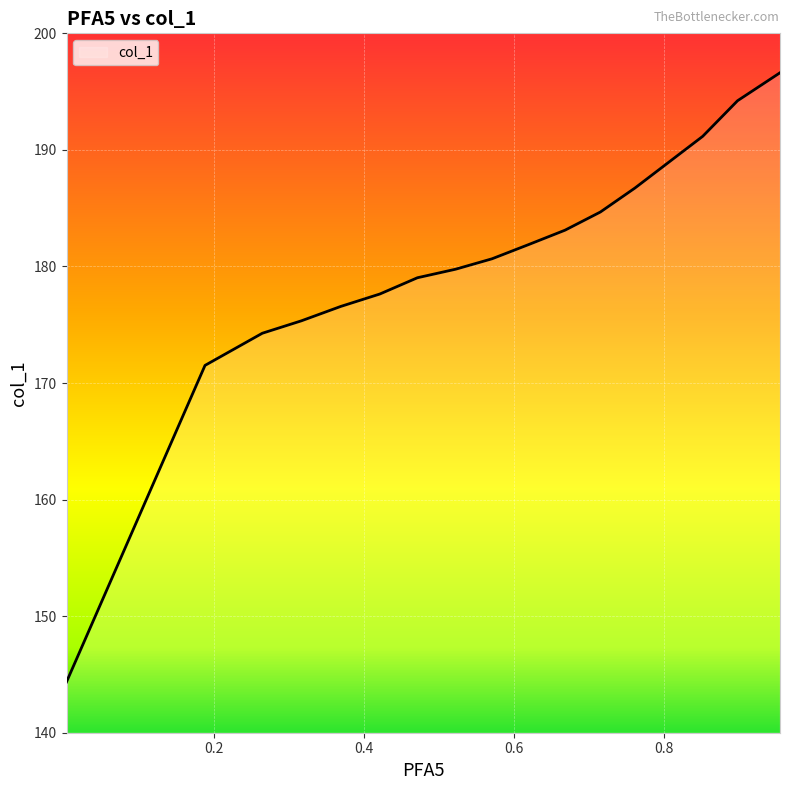

Does the chart have visible grid lines?

Yes